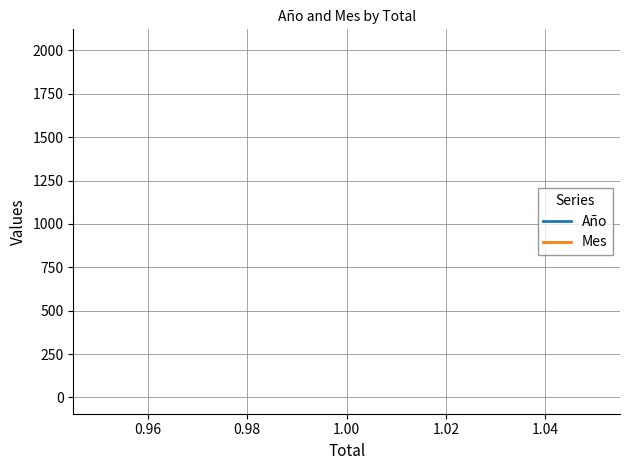

What is the sum of all Mes values?

21